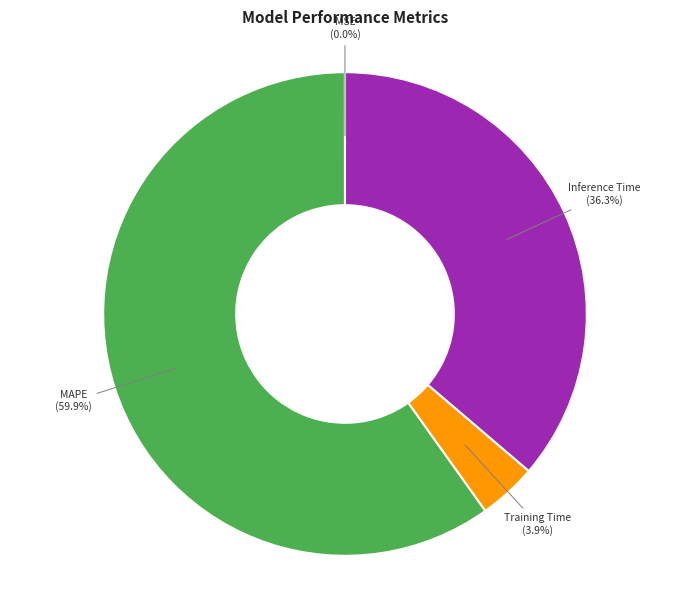

What is the largest slice in the pie chart?

MAPE